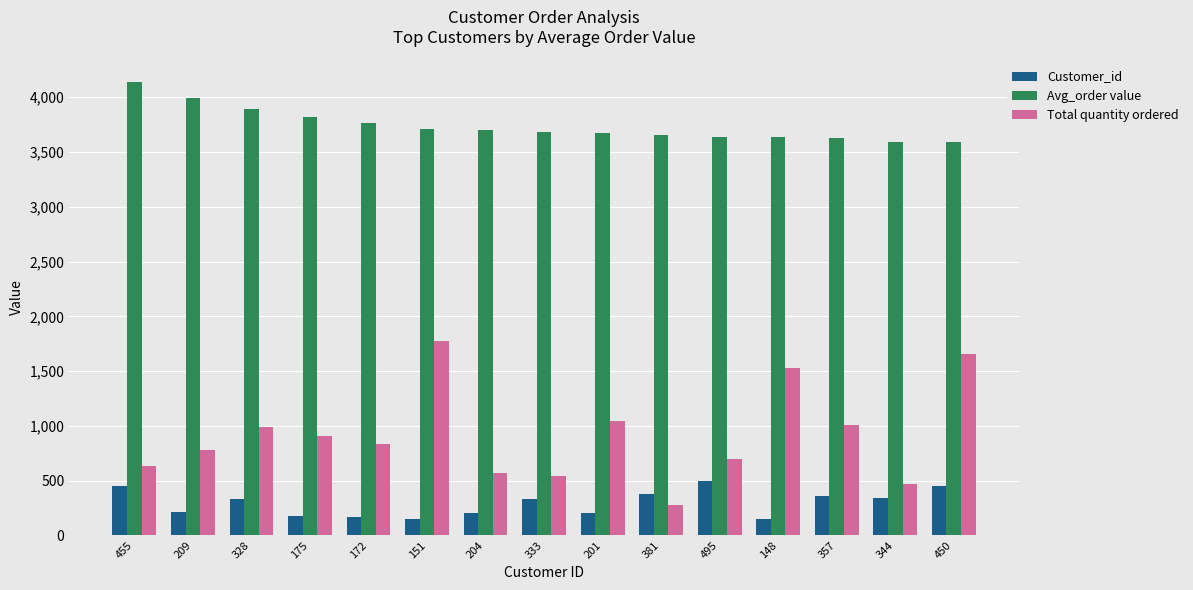

List the series in order of their peak value, lowest first.

Customer_id, Total quantity ordered, Avg_order value